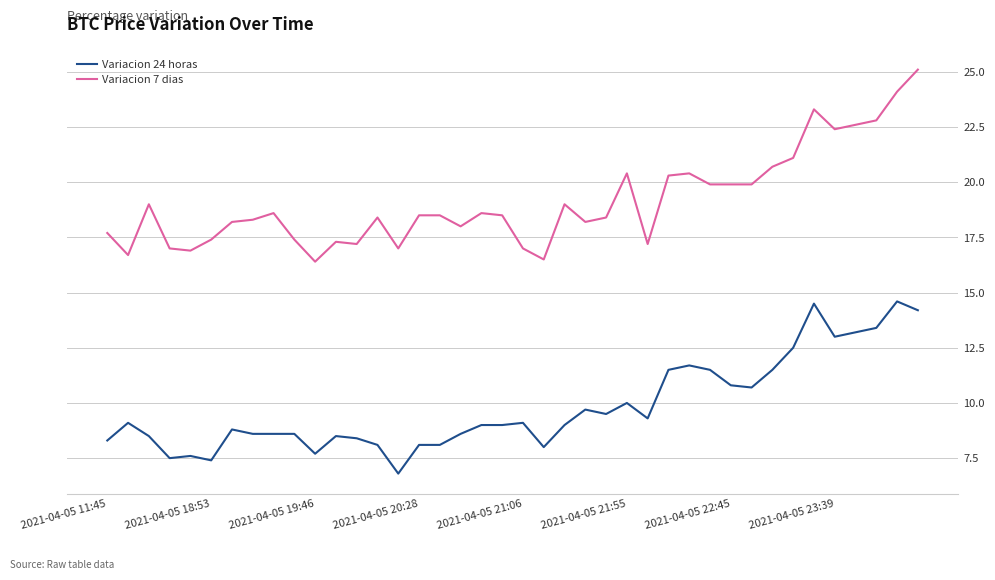

True or false: Variacion 24 horas and Variacion 7 dias intersect in this chart.

False